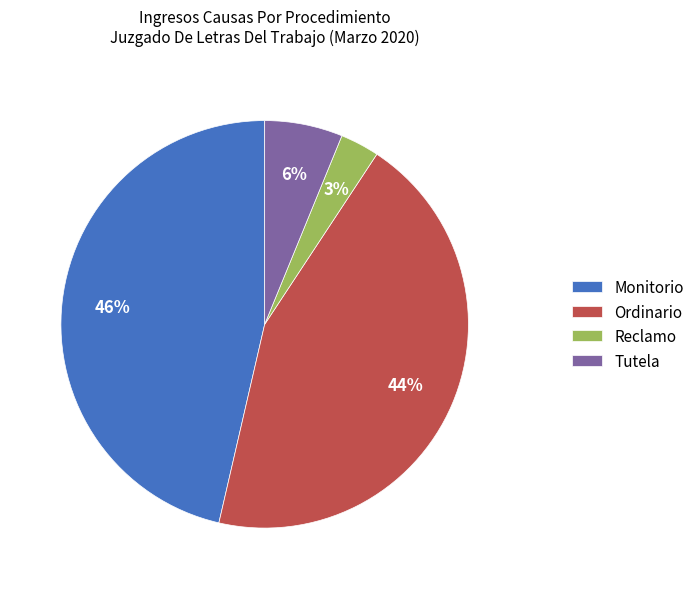

Do Reclamo and Tutela together represent more than half of the pie?

No